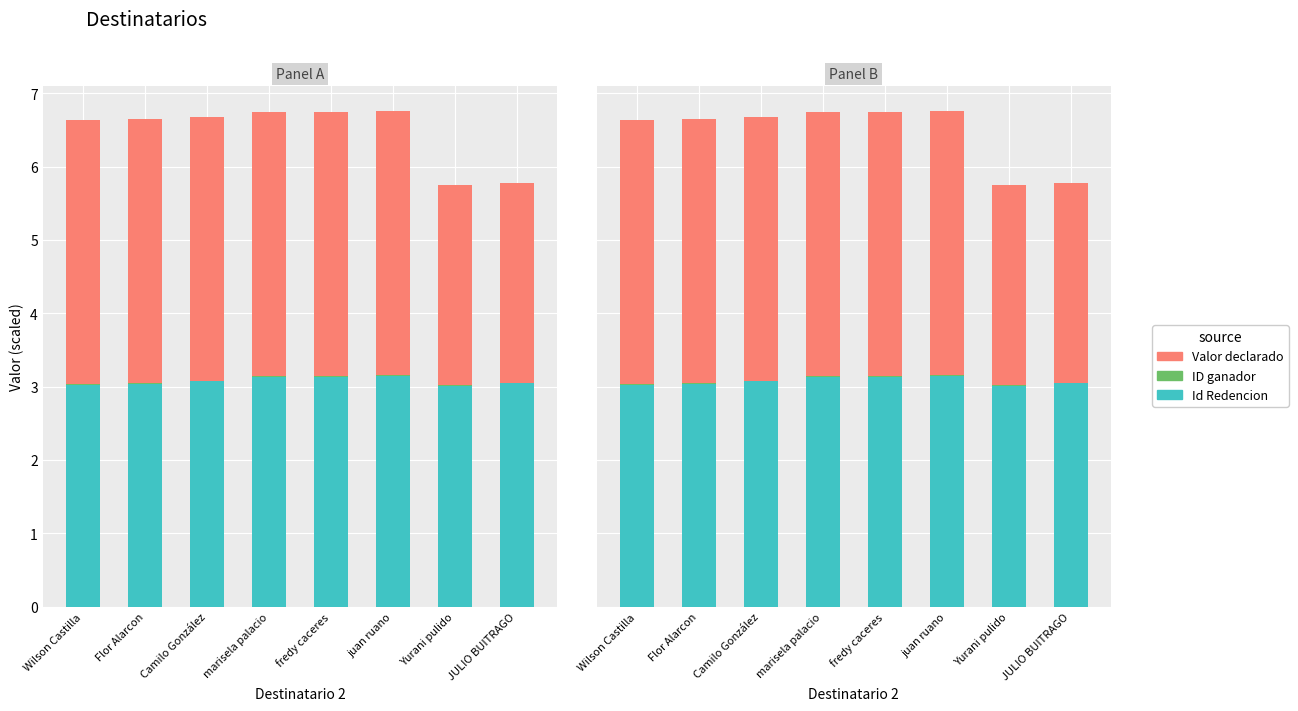

What is the sum of the Valor declarado values at juan ruano and JULIO BUITRAGO?

6.3